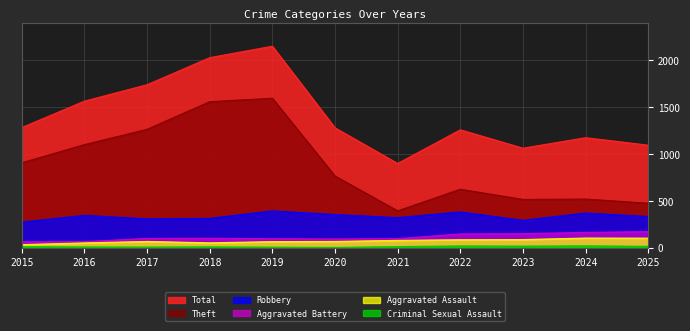

What is the lowest value of the Robbery series?

271